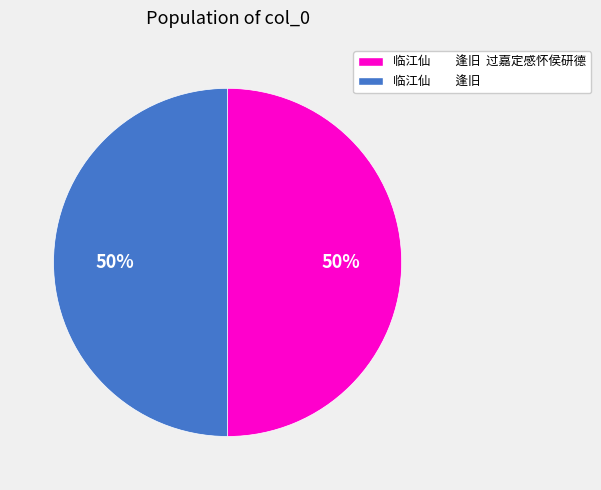

To the nearest percent, what is the average slice percentage?

50%